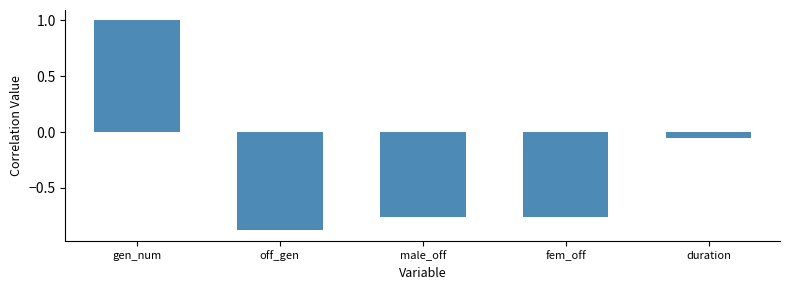

Is it true that the value at gen_num is 1.8?

False